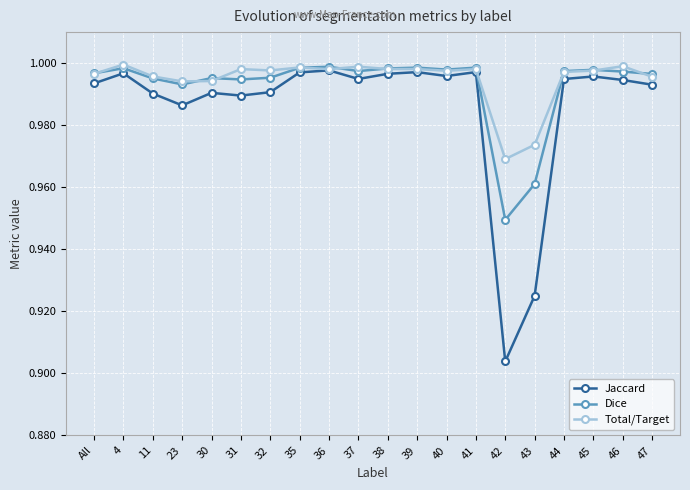

At which label does Total/Target reach its minimum?

42